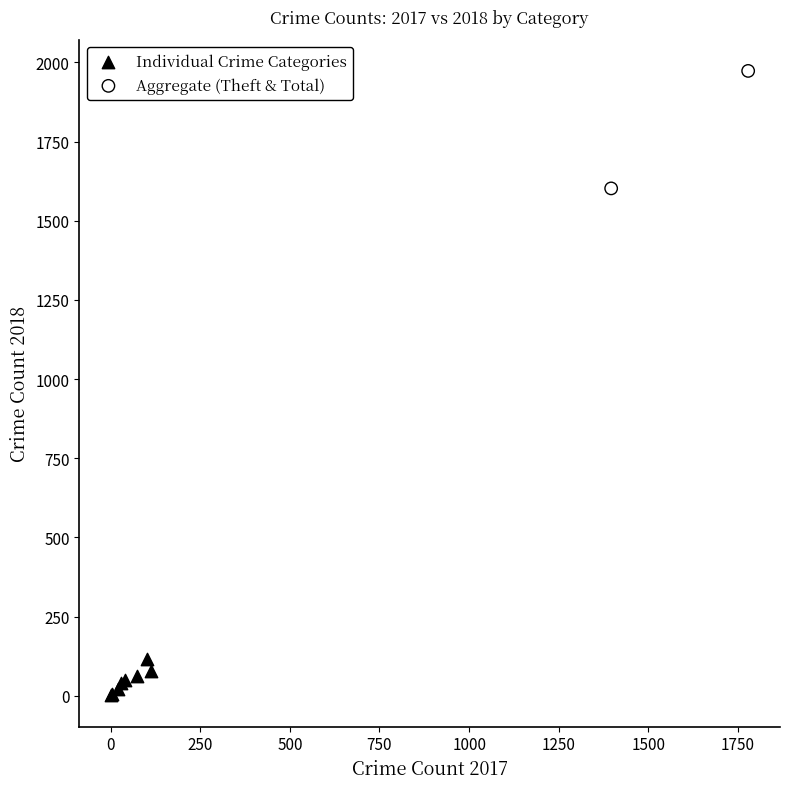

What are all the series names shown in the legend?

Individual Crime Categories, Aggregate (Theft & Total)